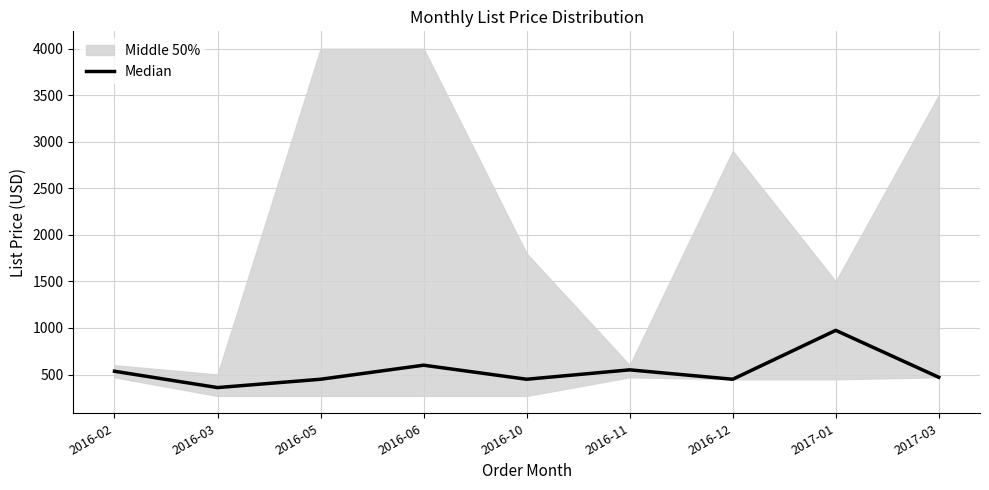

Reading left to right, list all the values displayed in this chart.

535.0	359.5	449.0	600.0	449.0	550.0	449.0	974.2	470.0